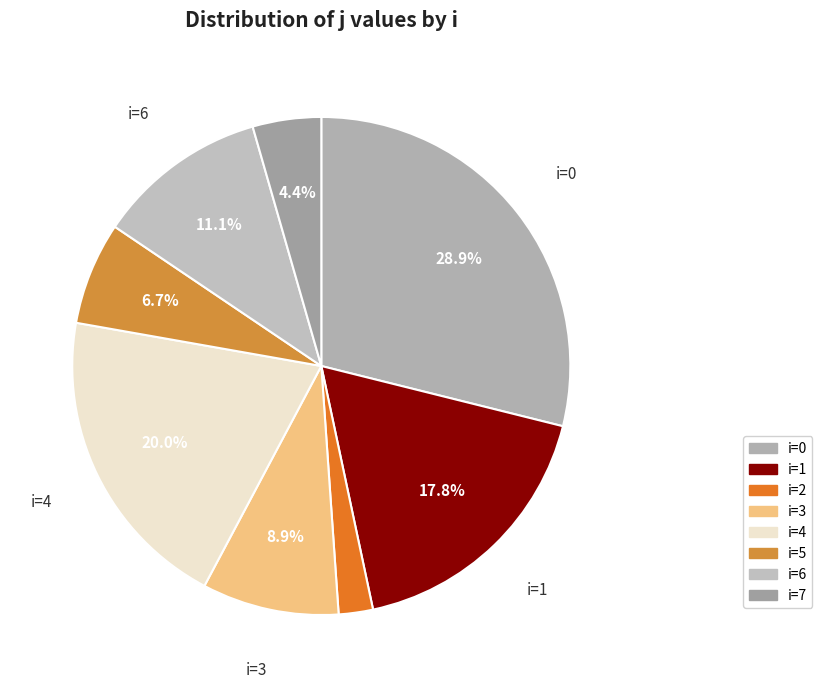

How many segments does this pie chart have?

8